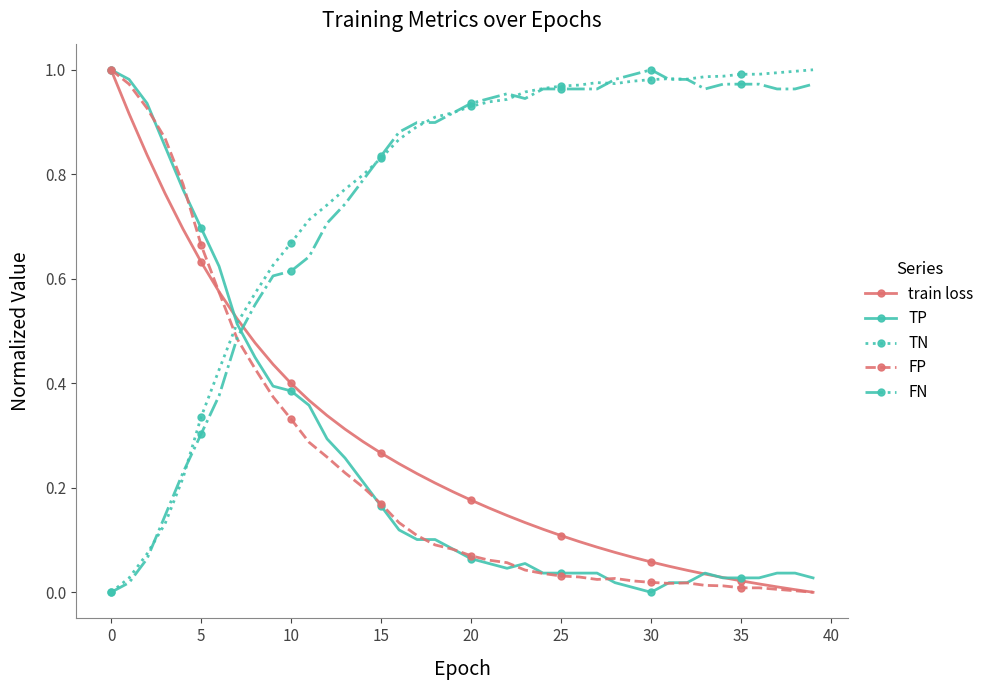

True or false: TN has more than 0 points higher than both neighbors.

True